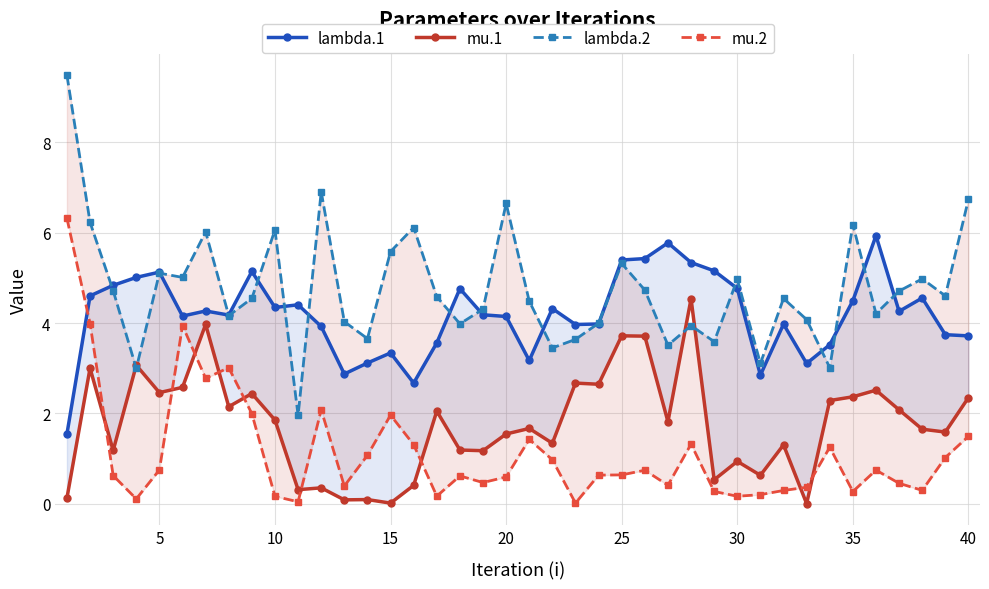

In mu.1, how many points are lower than both neighbors (excluding endpoints)?

14